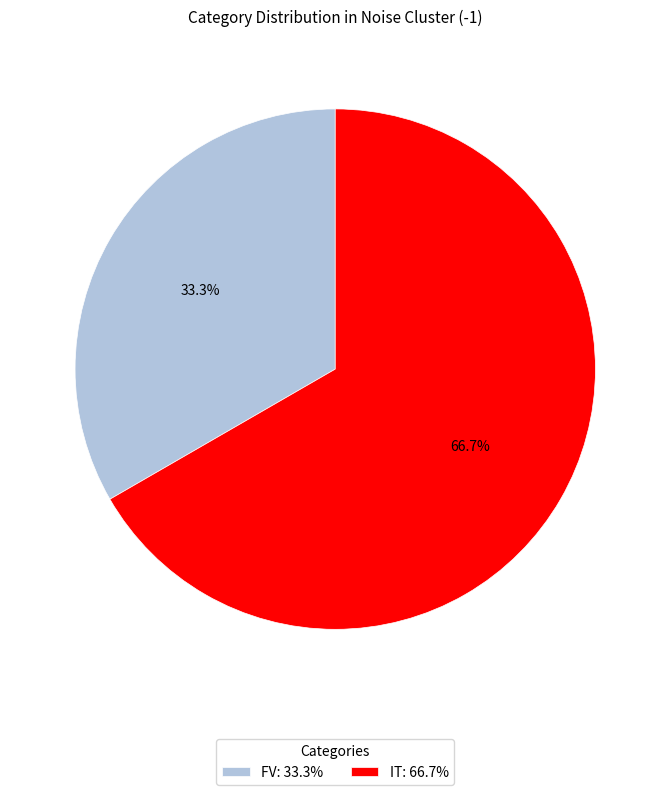

Rank the categories by value from highest to lowest.

IT, FV